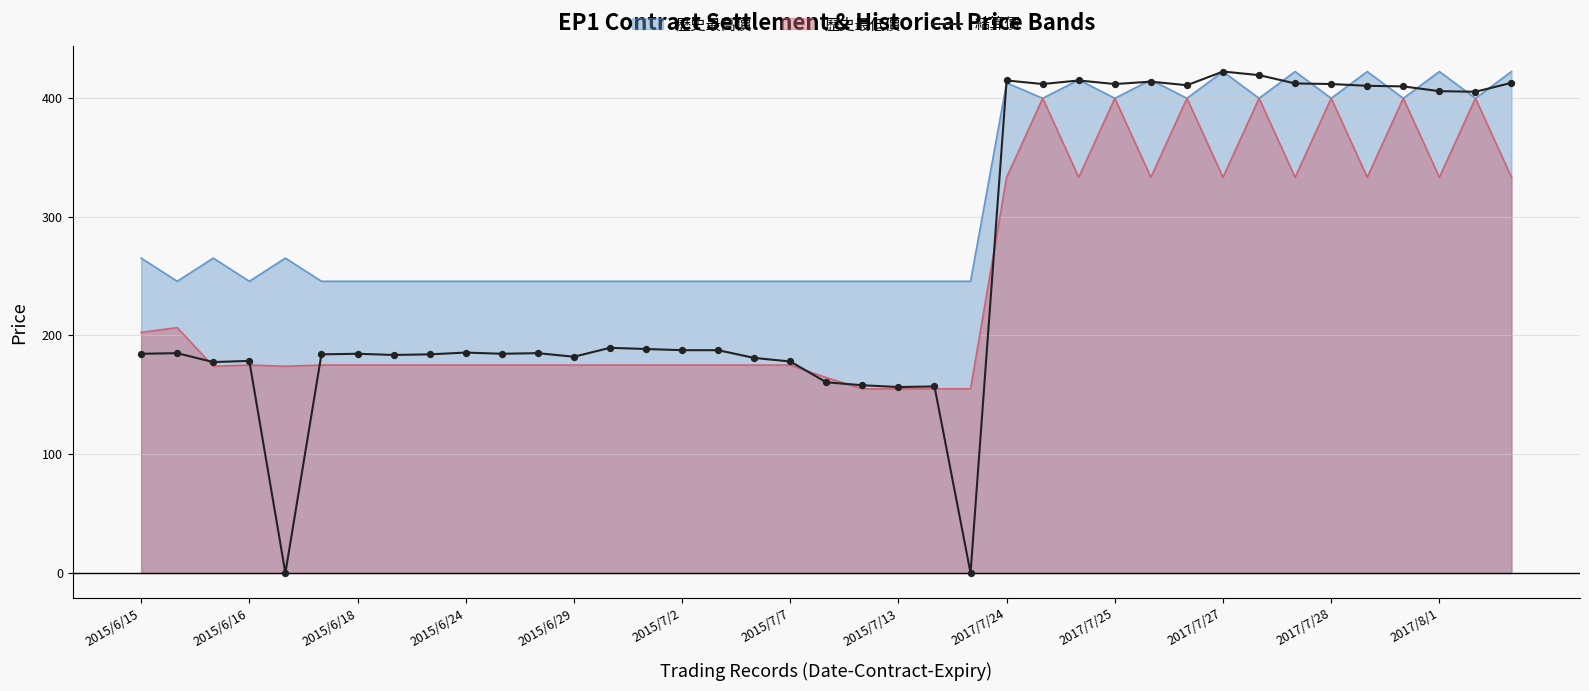

Which series has the largest range (max minus min)?

結算價